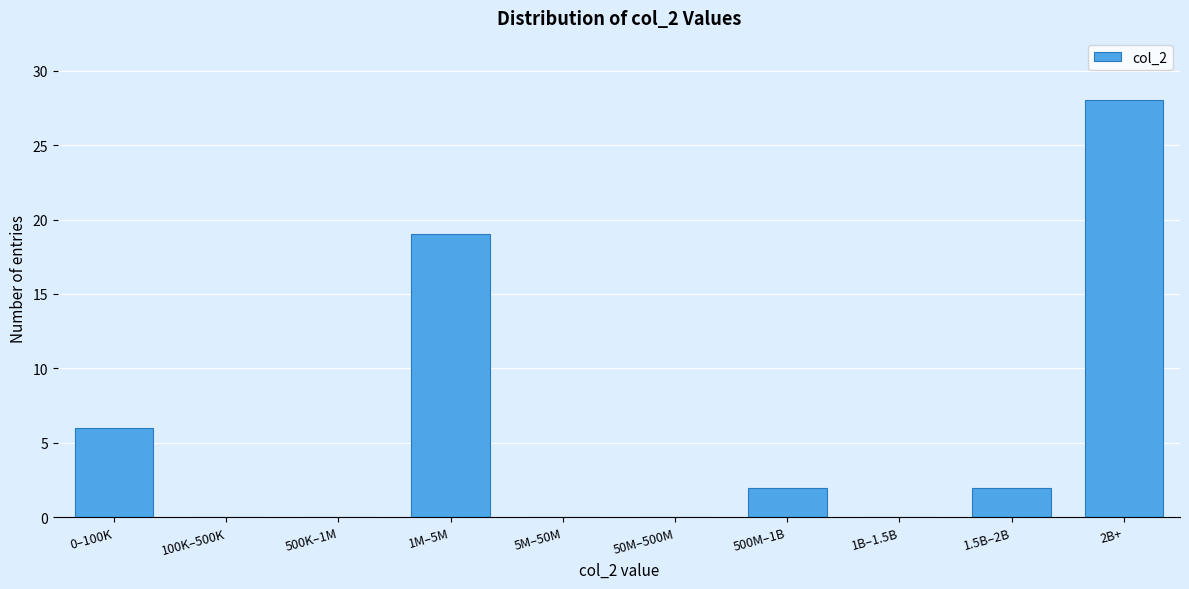

Reading right to left, what are all the values shown in this chart?

2B+=28	1.5B–2B=2	1B–1.5B=0	500M–1B=2	50M–500M=0	5M–50M=0	1M–5M=19	500K–1M=0	100K–500K=0	0–100K=6